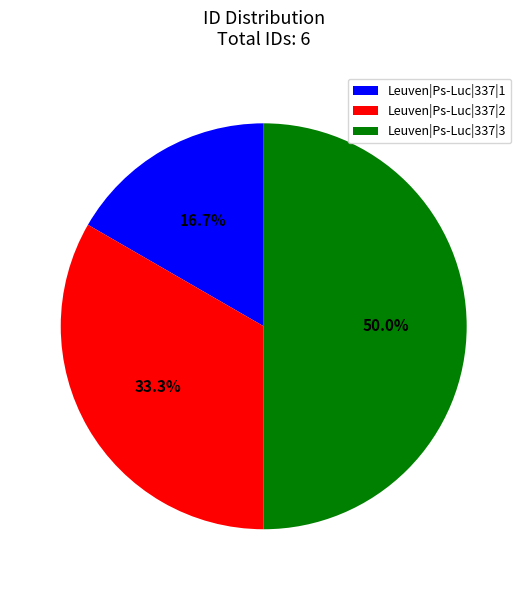

To the nearest percent, what is the combined percentage of Leuven|Ps-Luc|337|1 and Leuven|Ps-Luc|337|2?

50%